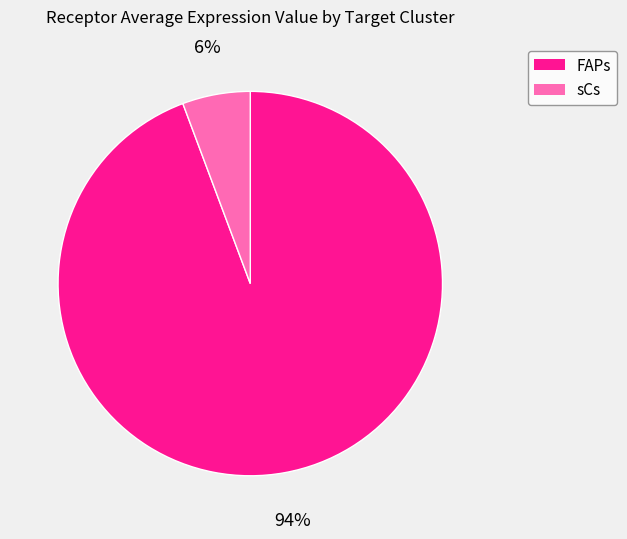

To the nearest percent, what portion does FAPs represent?

94%